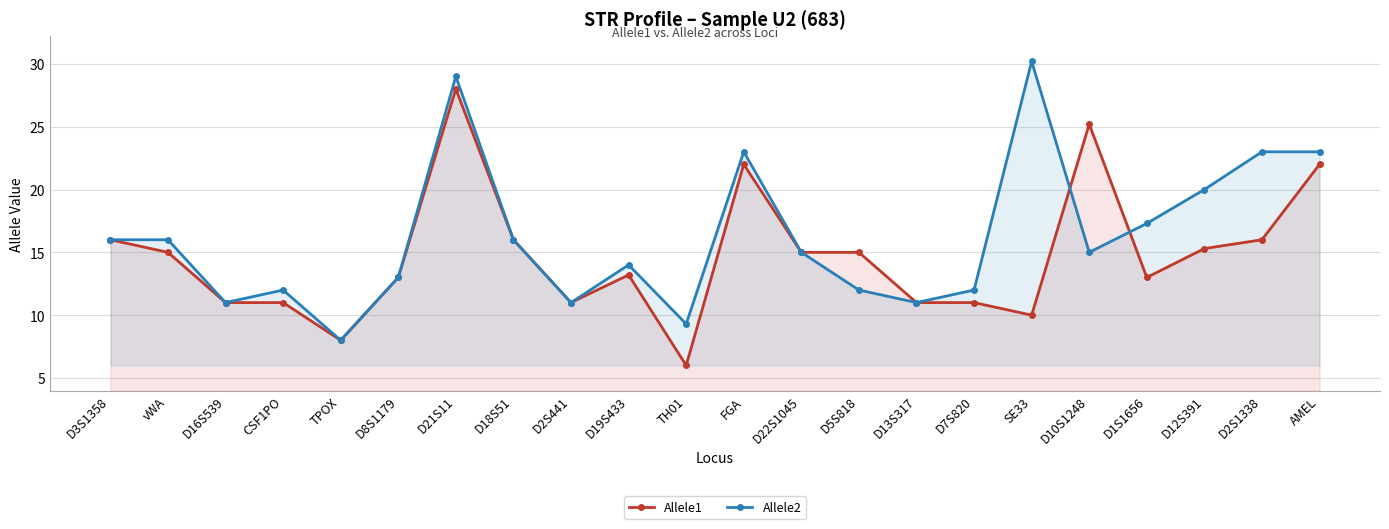

Reading right to left, list all the values displayed in this chart.

Allele1: AMEL=22.0	D2S1338=16.0	D12S391=15.3	D1S1656=13.0	D10S1248=25.2	SE33=10.0	D7S820=11.0	D13S317=11.0	D5S818=15.0	D22S1045=15.0	FGA=22.0	TH01=6.0	D19S433=13.2	D2S441=11.0	D18S51=16.0	D21S11=28.0	D8S1179=13.0	TPOX=8.0	CSF1PO=11.0	D16S539=11.0	vWA=15.0	D3S1358=16.0
Allele2: AMEL=23.0	D2S1338=23.0	D12S391=20.0	D1S1656=17.3	D10S1248=15.0	SE33=30.2	D7S820=12.0	D13S317=11.0	D5S818=12.0	D22S1045=15.0	FGA=23.0	TH01=9.3	D19S433=14.0	D2S441=11.0	D18S51=16.0	D21S11=29.0	D8S1179=13.0	TPOX=8.0	CSF1PO=12.0	D16S539=11.0	vWA=16.0	D3S1358=16.0